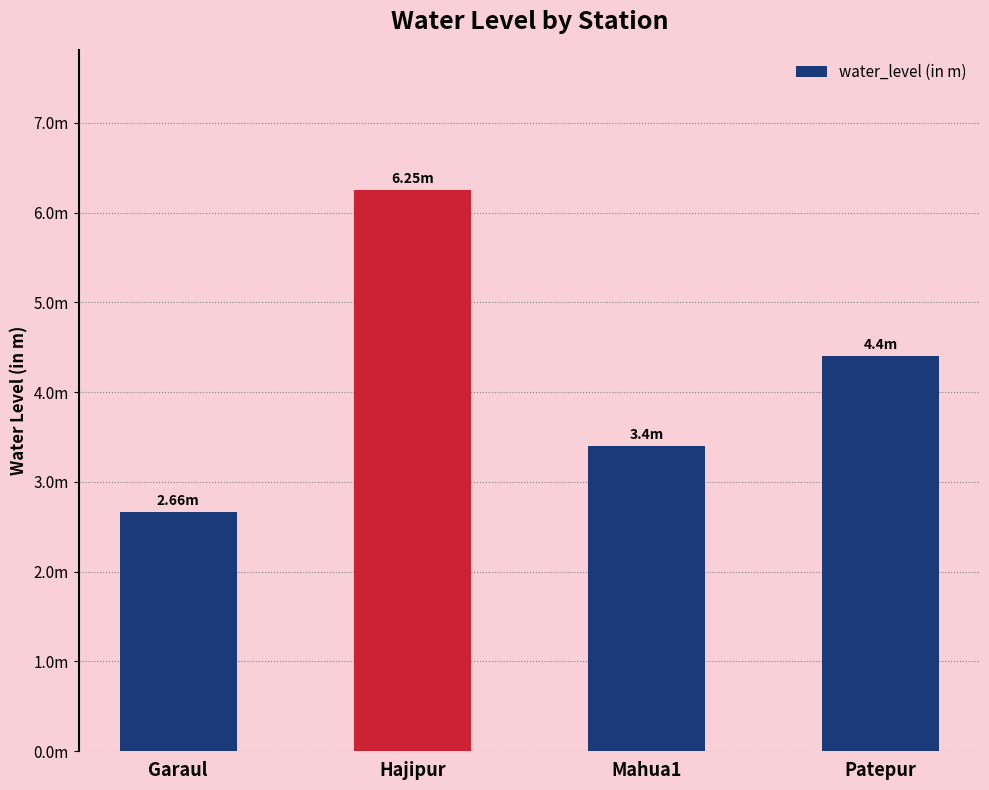

At which label is the value closest to 4?

Patepur